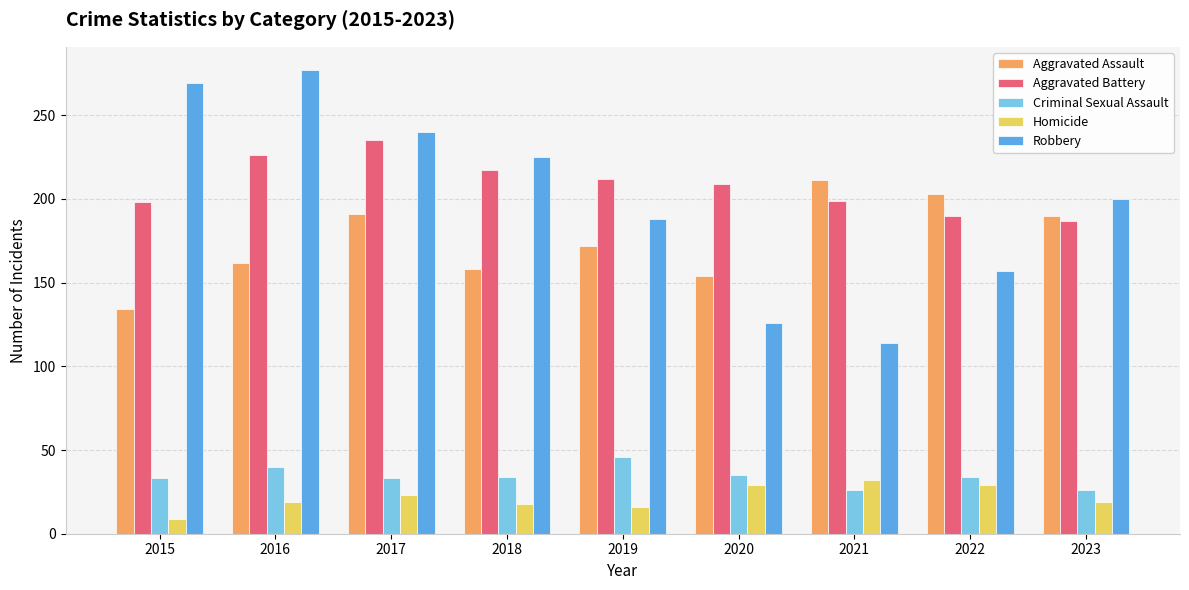

Is the value of Aggravated Battery at 2017 greater than the value of Robbery at 2021?

Yes